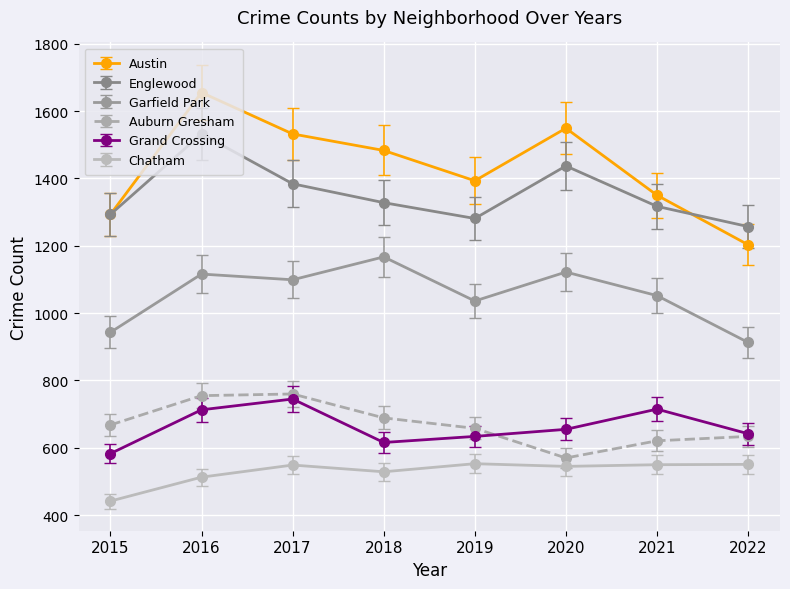

What is the maximum value shown in the chart?

1655